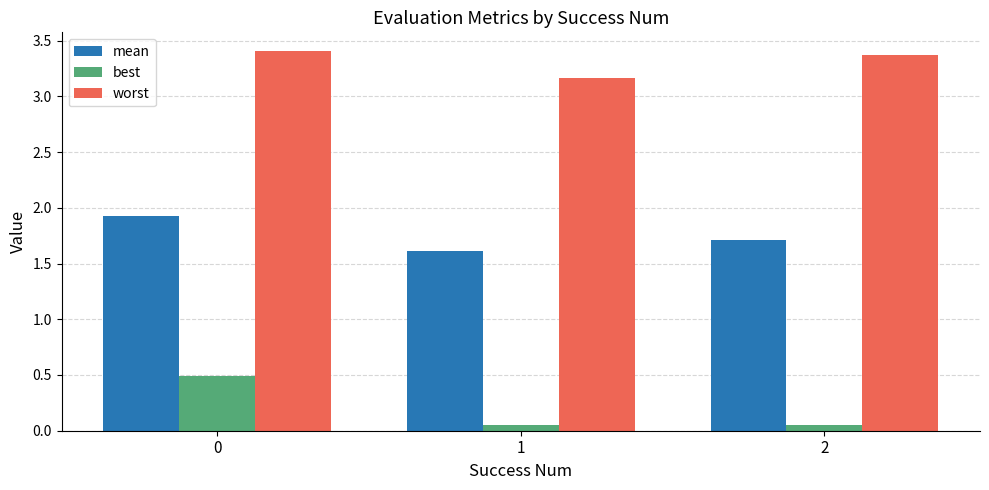

What is the highest value of the best series?

0.5